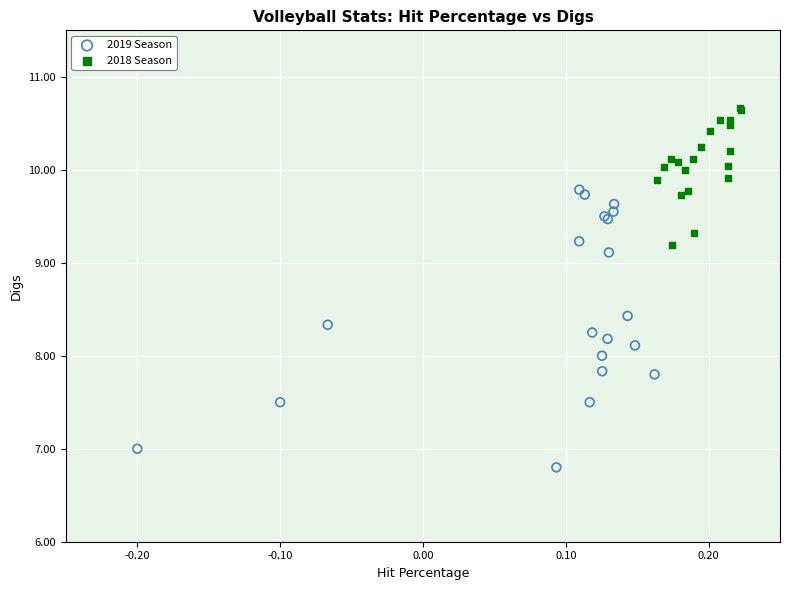

Which series has the widest spread of Y values?

2019 Season